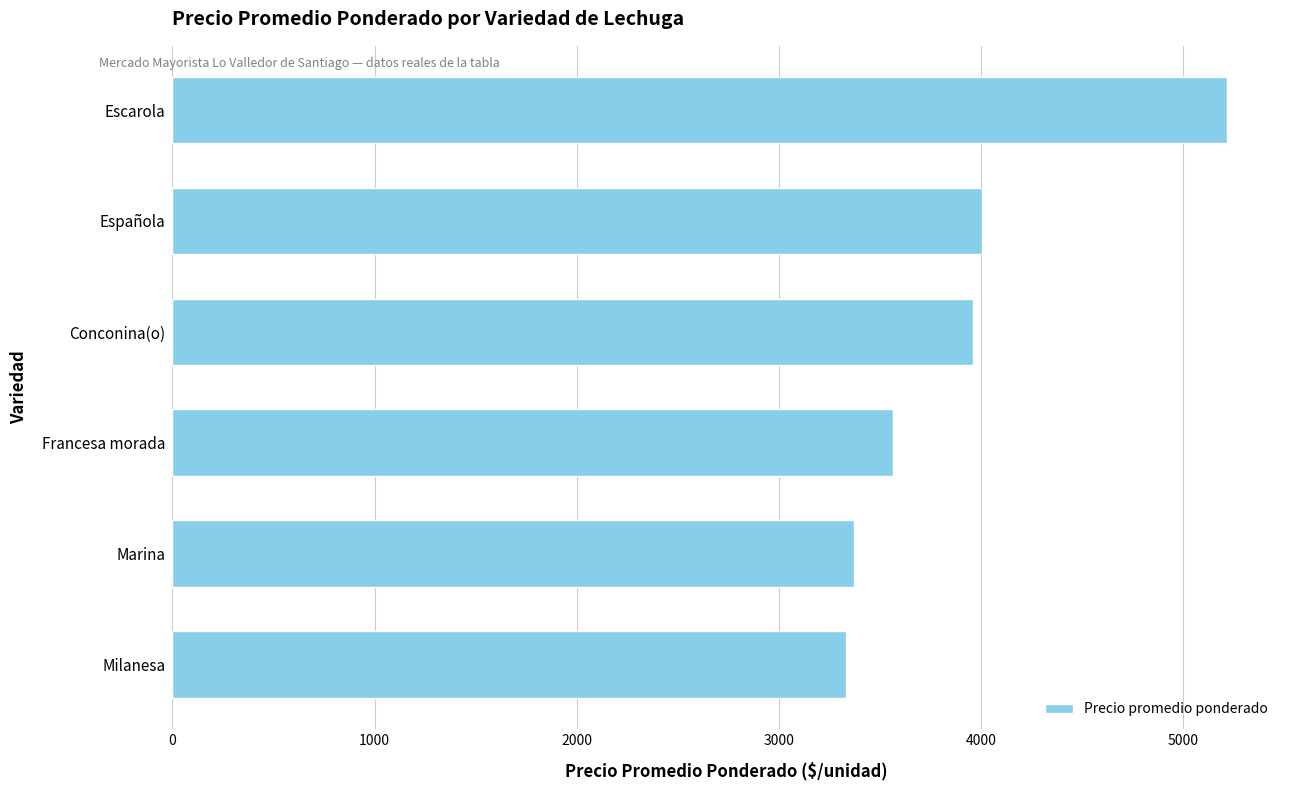

What is the minimum value shown in the chart?

3333